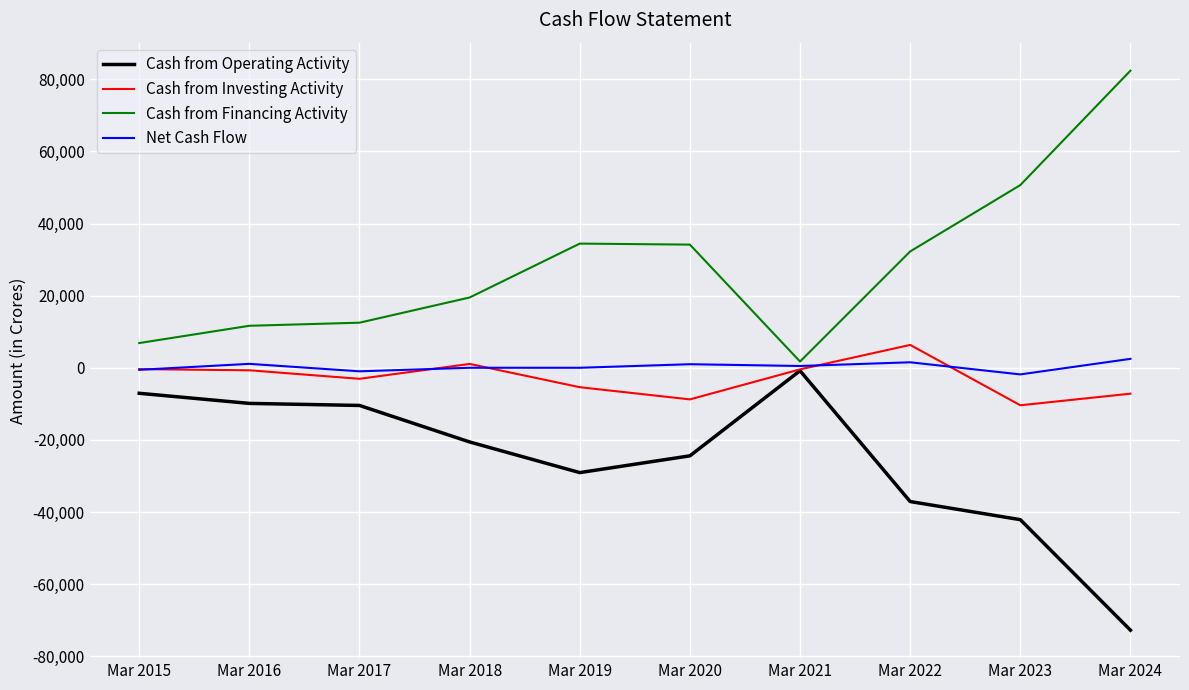

Which series has the largest total across all categories?

Cash from Financing Activity